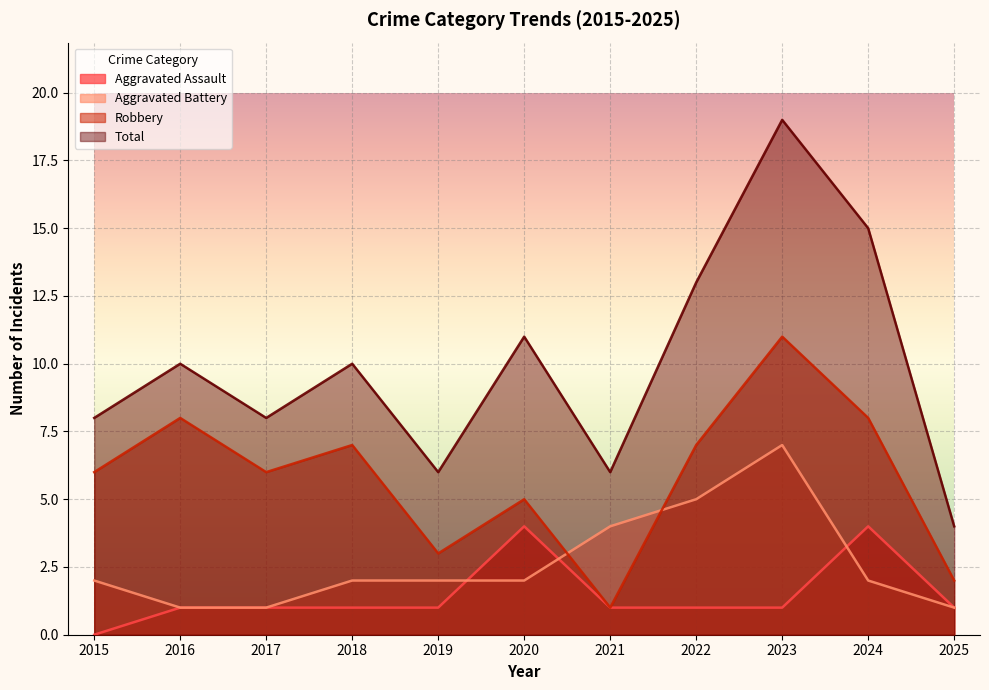

Rank the categories by Total value from lowest to highest.

2025, 2019, 2021, 2015, 2017, 2016, 2018, 2020, 2022, 2024, 2023